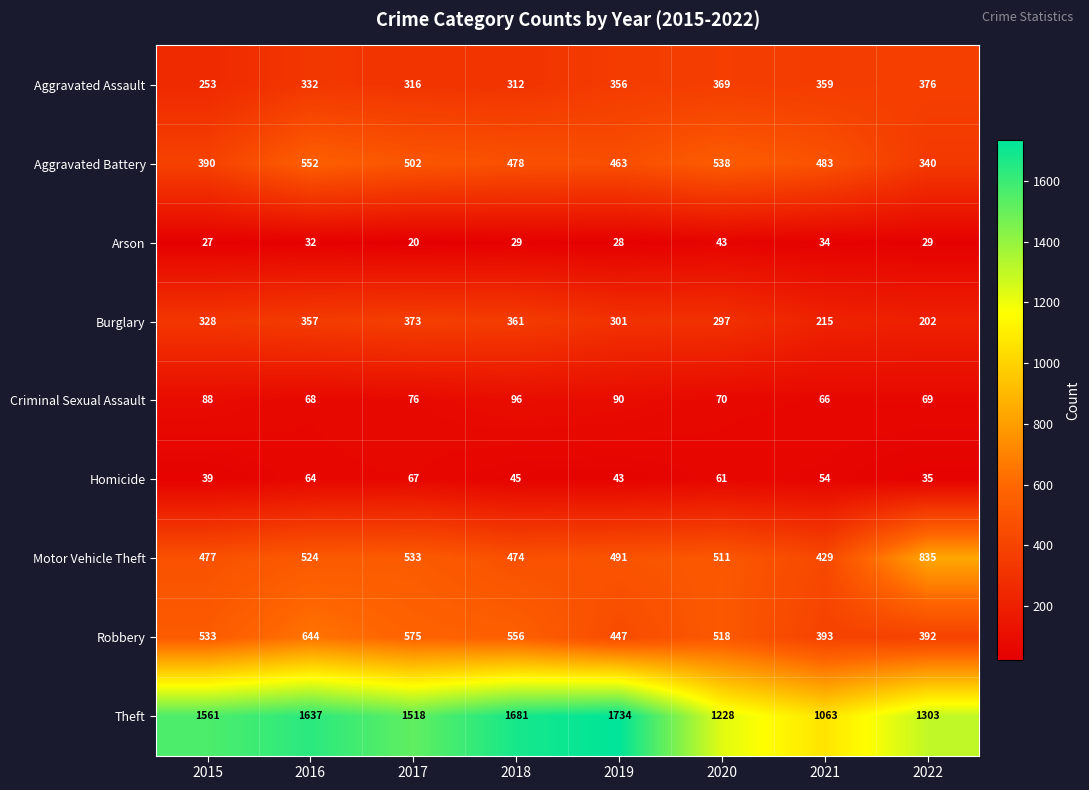

At which category does the chart reach its minimum across all series?

2017